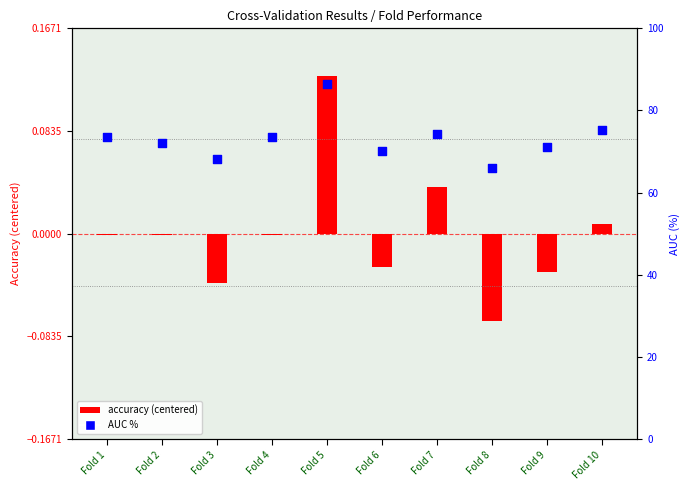

What is the ratio of the value at Fold 10 to the value at Fold 8?

1.1